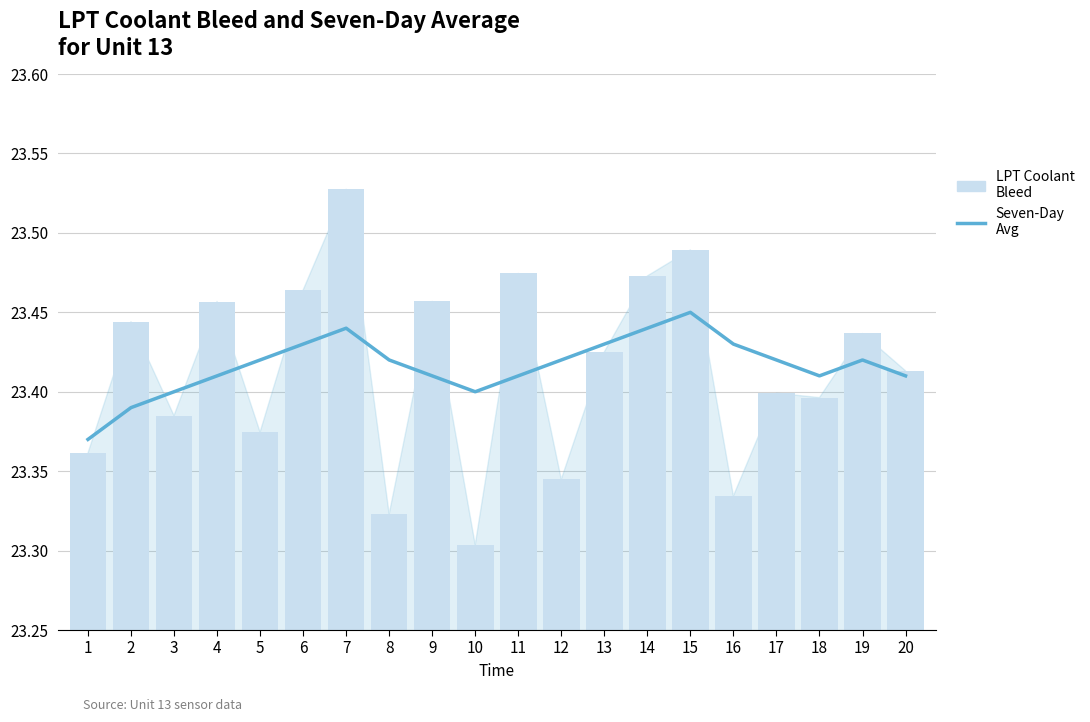

What is the sum of all LPT Coolant Bleed values?

468.3